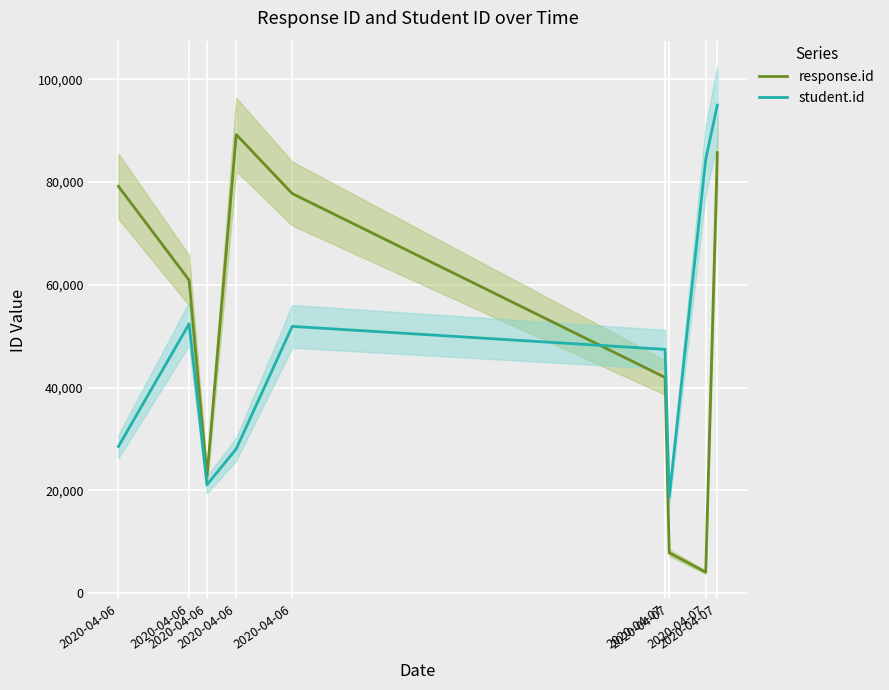

Where is the first local minimum for student.id?

2020-04-06